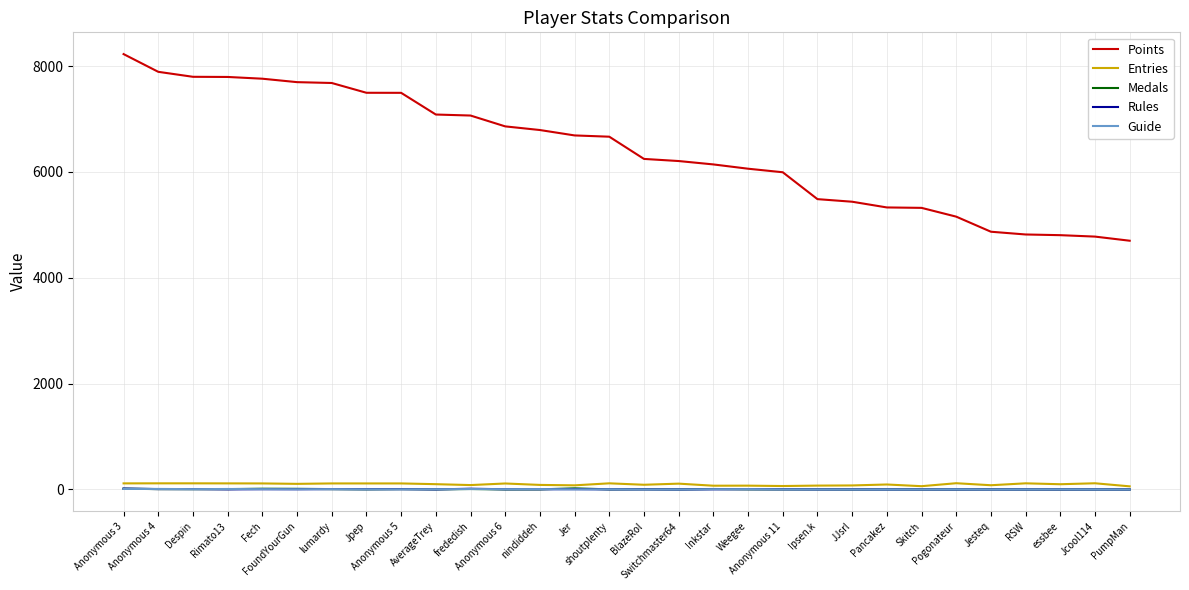

What is the greatest value displayed?

8228